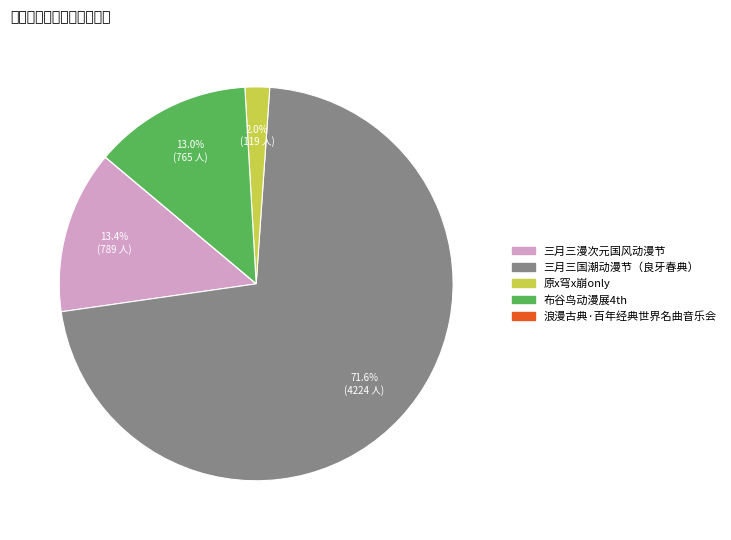

Is there any slice that represents more than half of the pie?

Yes